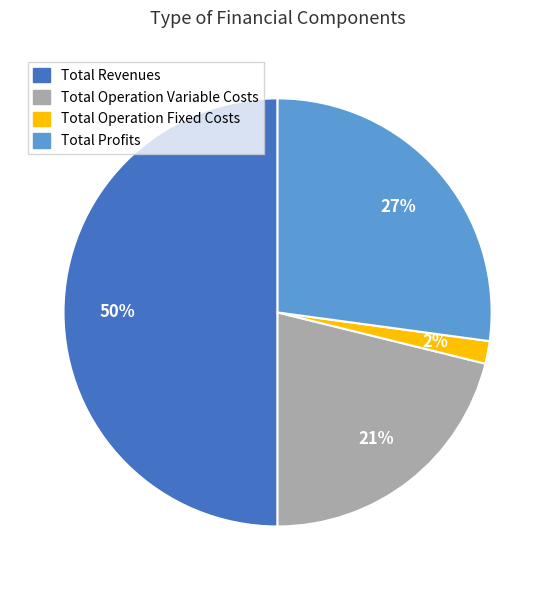

To the nearest percent, what is the difference between the largest and smallest slice percentages?

48%